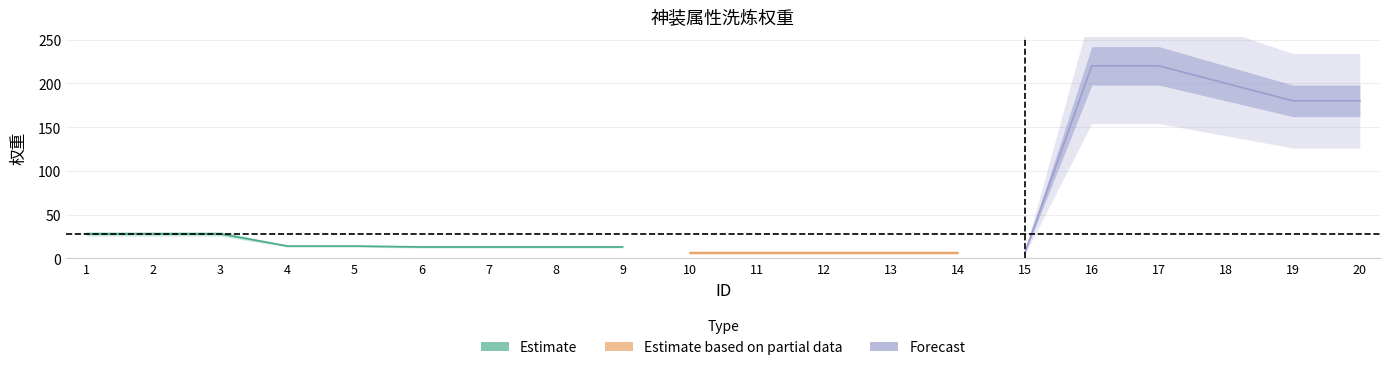

What is the greatest value displayed?

220